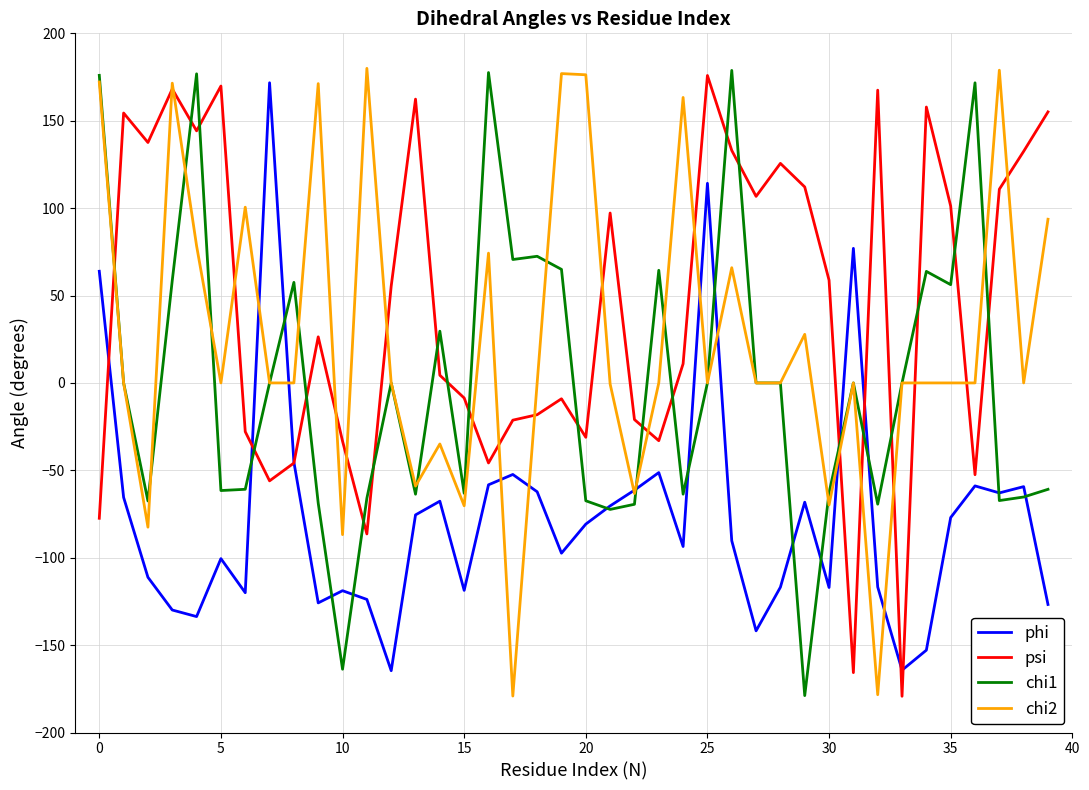

Rank the series by their average value, from highest to lowest.

psi, chi2, chi1, phi